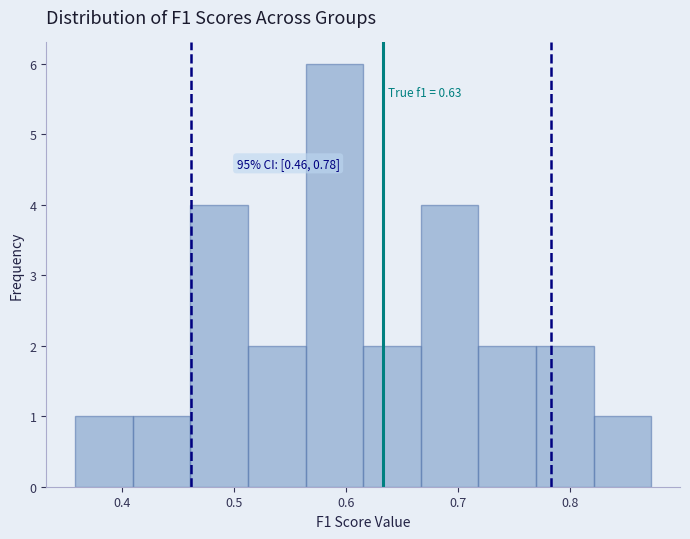

Over which range of the x-axis is the bar tallest?

0.56 to 0.62